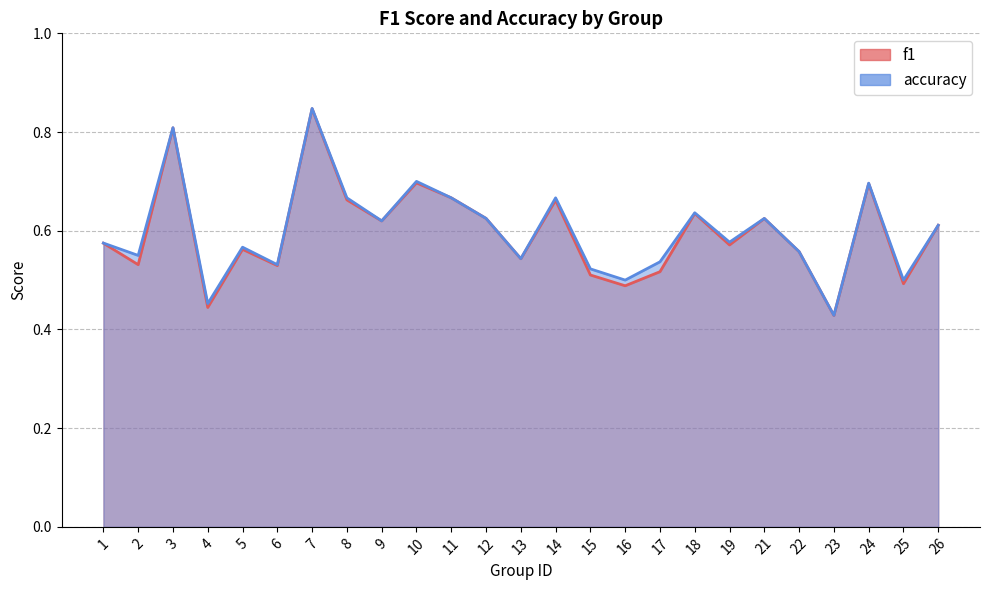

True or false: f1 and accuracy cross at least once.

False